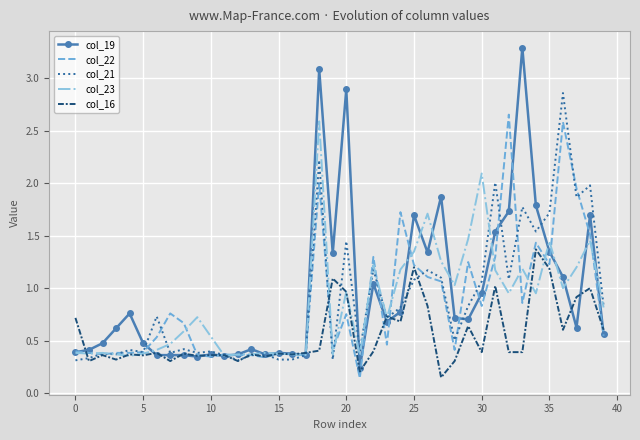

What is the greatest value displayed?

3.3